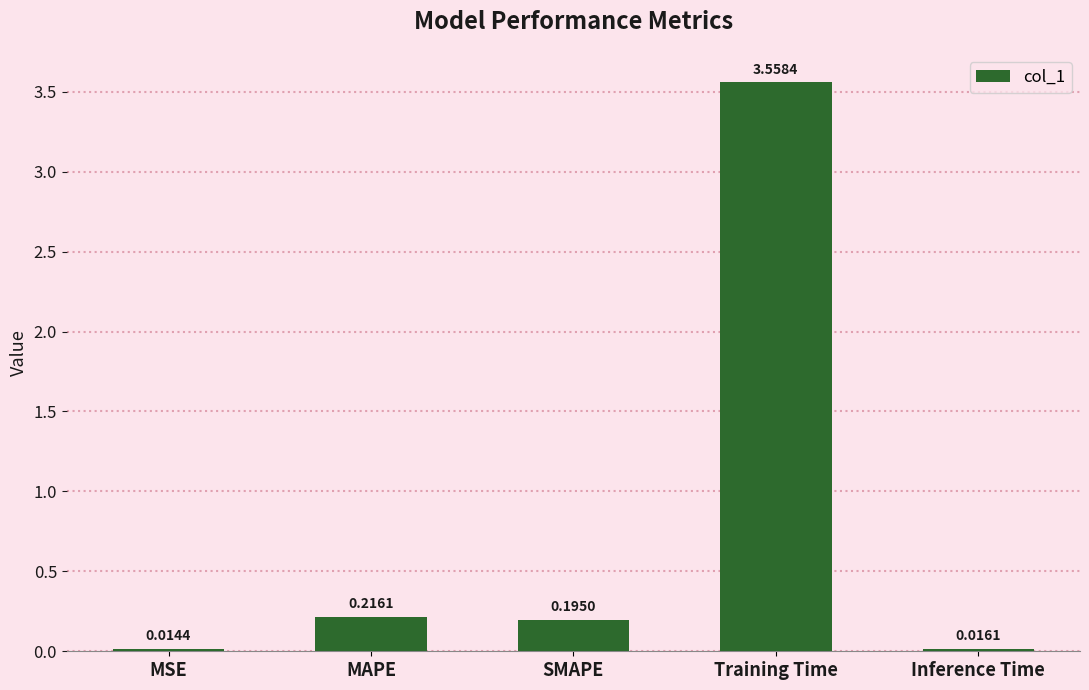

What is the difference between the maximum and second lowest values?

3.5